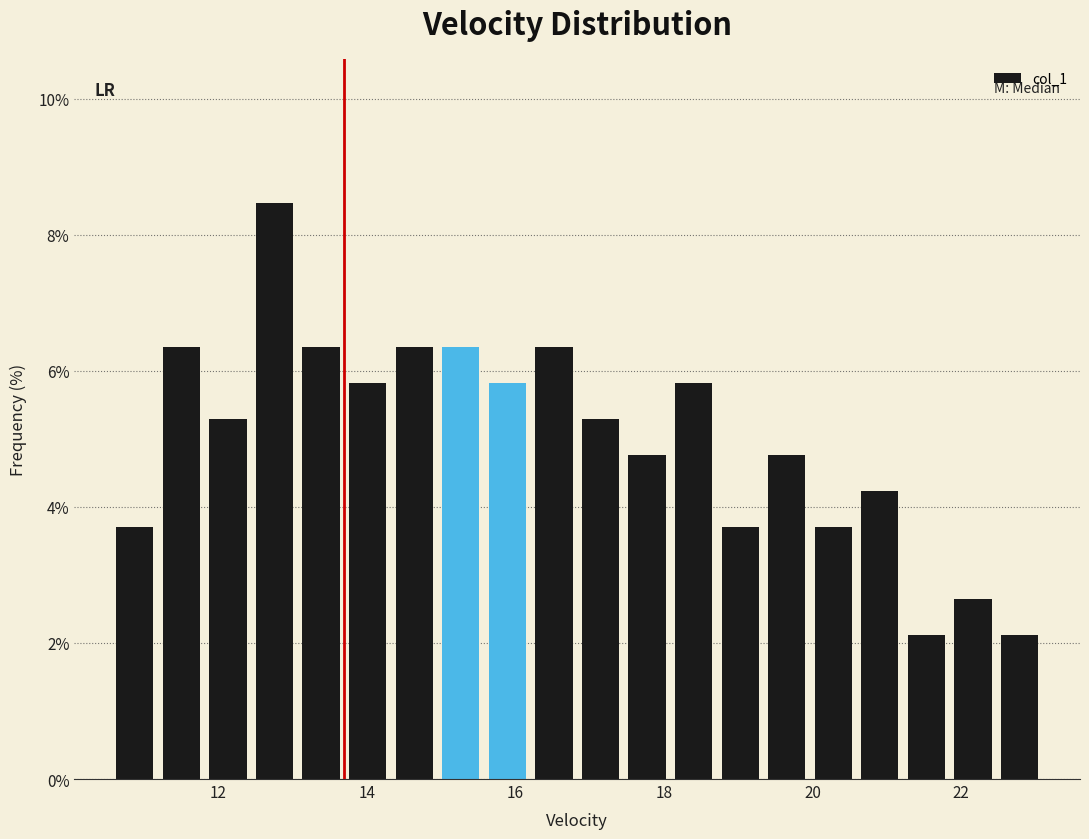

Around what value on the x-axis is the tallest bar? Give the approximate position of its centre, as read against the axis.

12.8